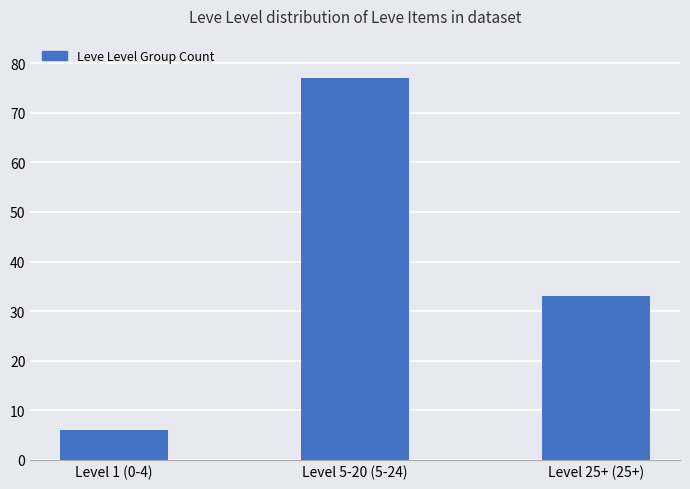

Which has a higher value, Level 25+ (25+) or Level 1 (0-4)?

Level 25+ (25+)